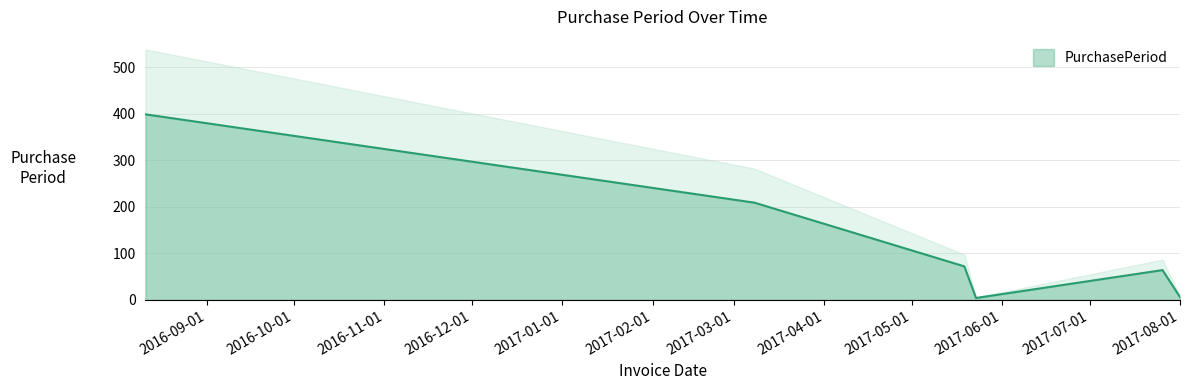

How many values are below 72?

3